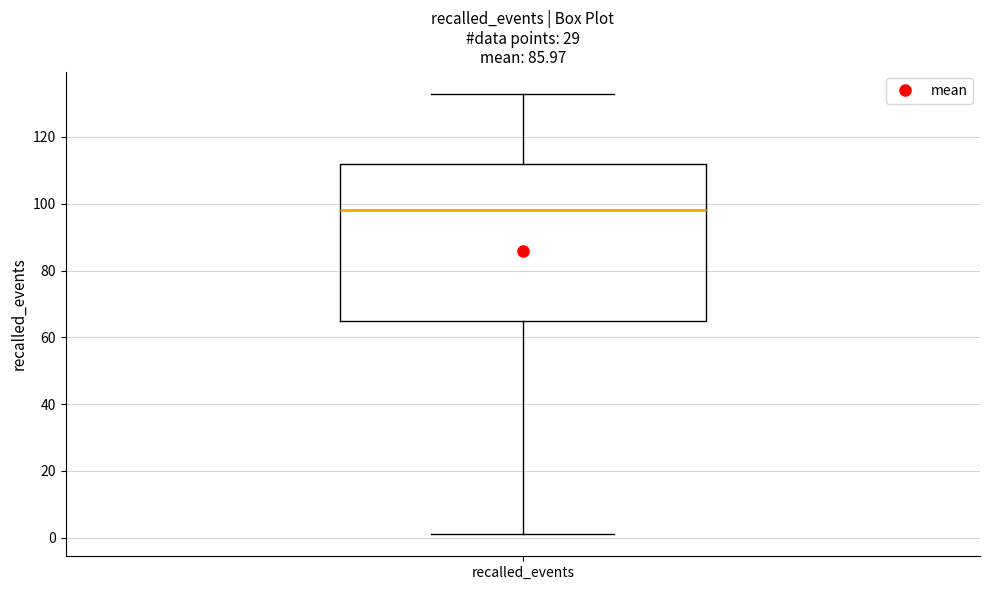

Transcribe this box plot: give where the median line is, the range the box spans, and where the two whiskers end, as read against the y-axis. The values are not printed on the chart, so give them approximately, as read against the axis.

median 98, box 66 to 112, whiskers 2 to 134